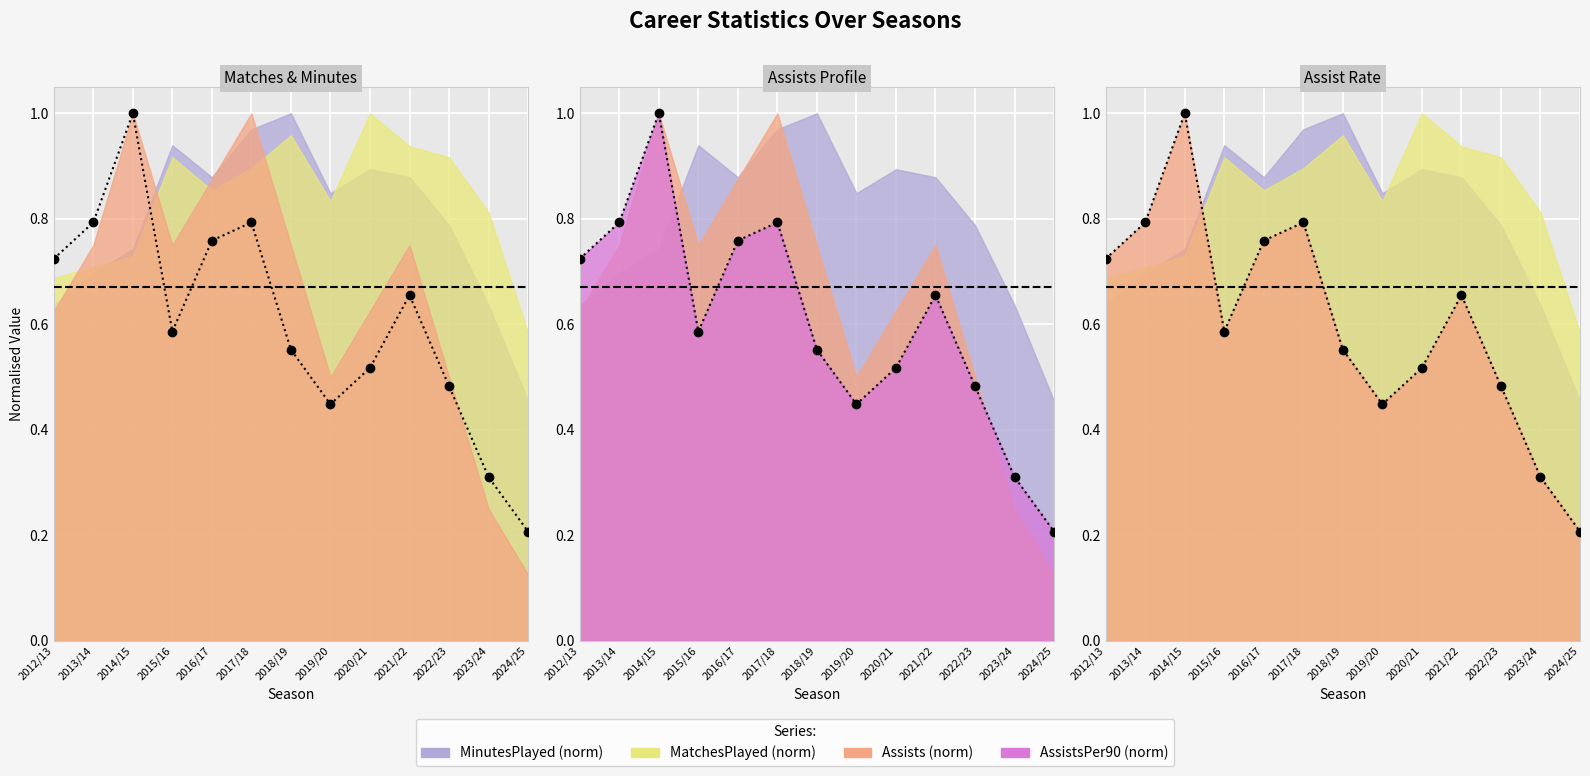

The value at 2013/14 is 0.8. True or false?

True